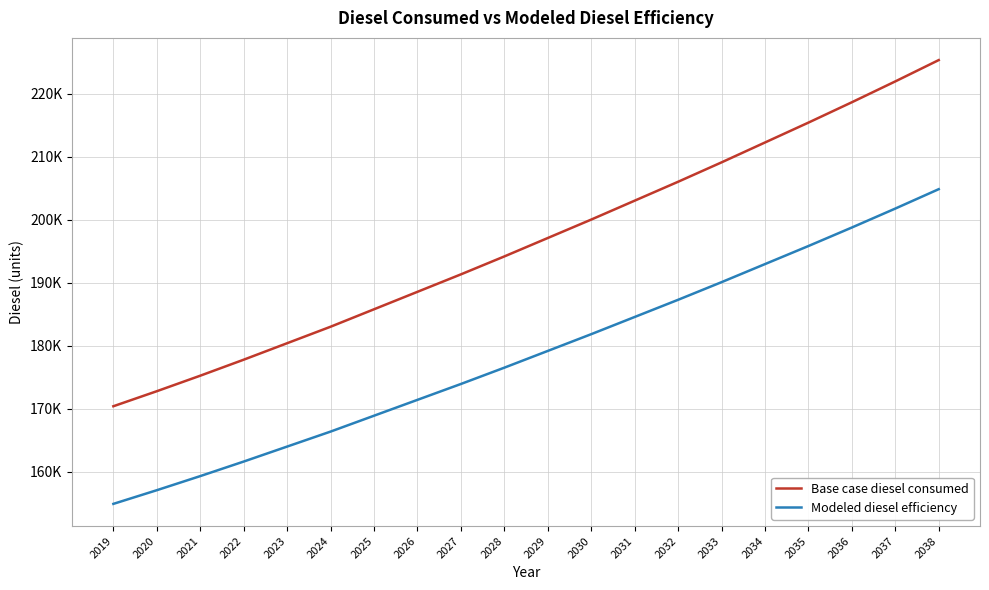

What are all the series names shown in the legend?

Base case diesel consumed, Modeled diesel efficiency